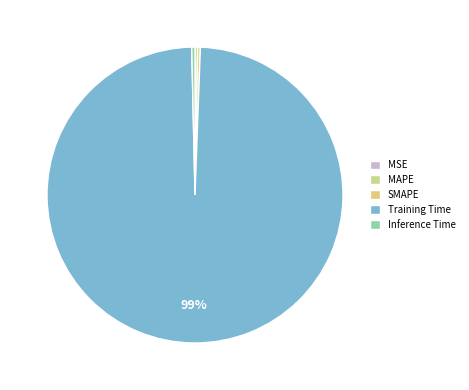

What is the largest slice in the pie chart?

Training Time